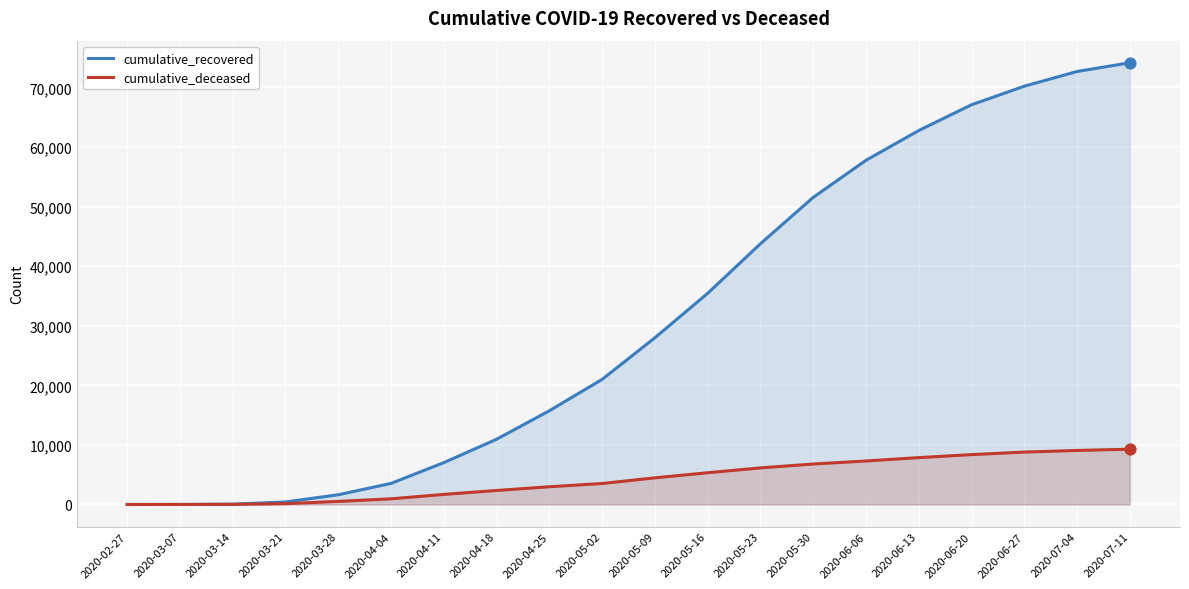

What is the total value across all series at 2020-06-20?

75443